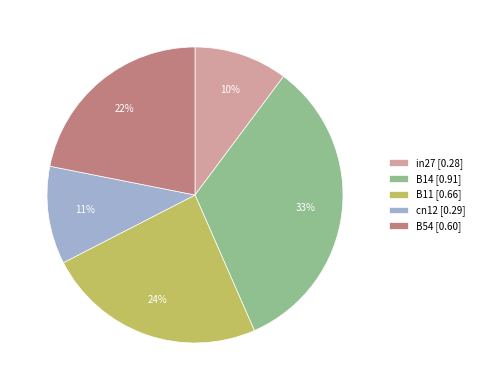

Which has a higher value, B11 or cn12?

B11